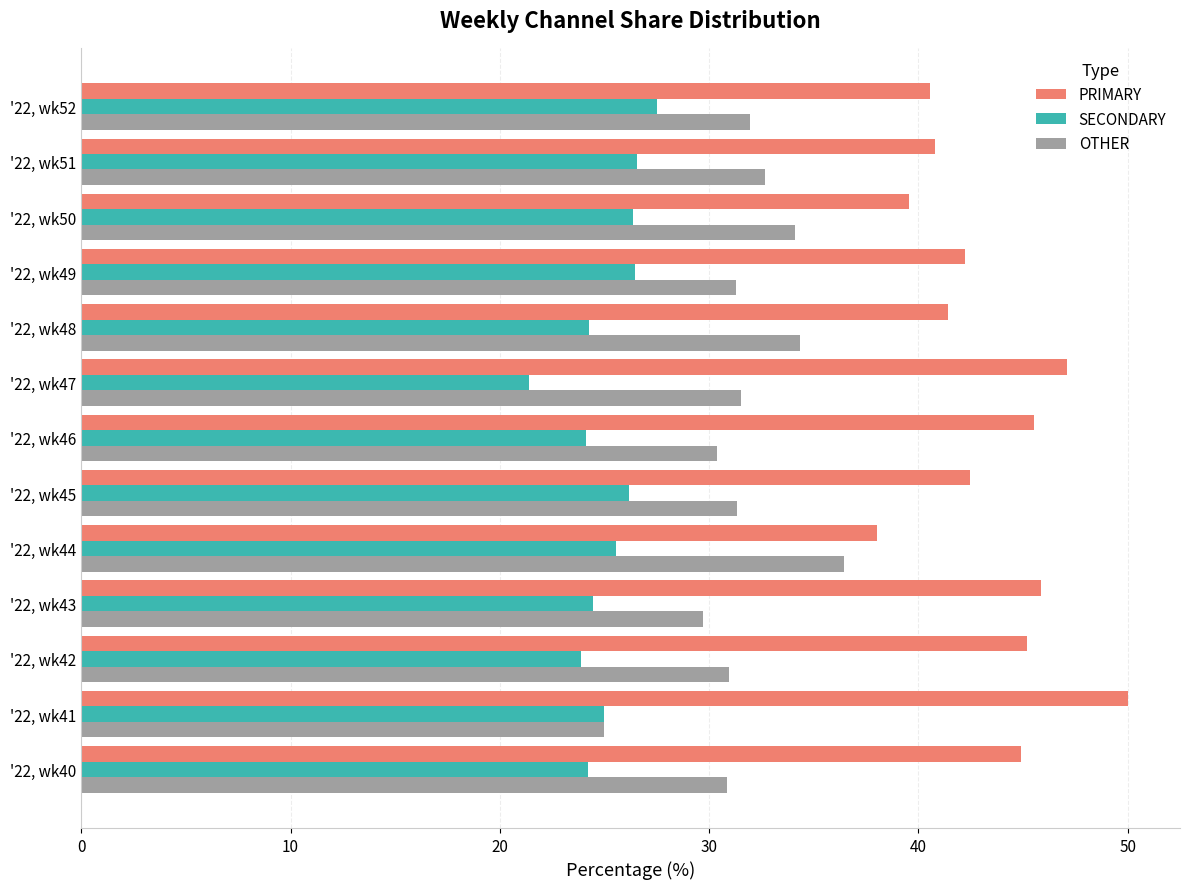

Is the value of SECONDARY at '22, wk45 greater than the value of PRIMARY at '22, wk42?

No